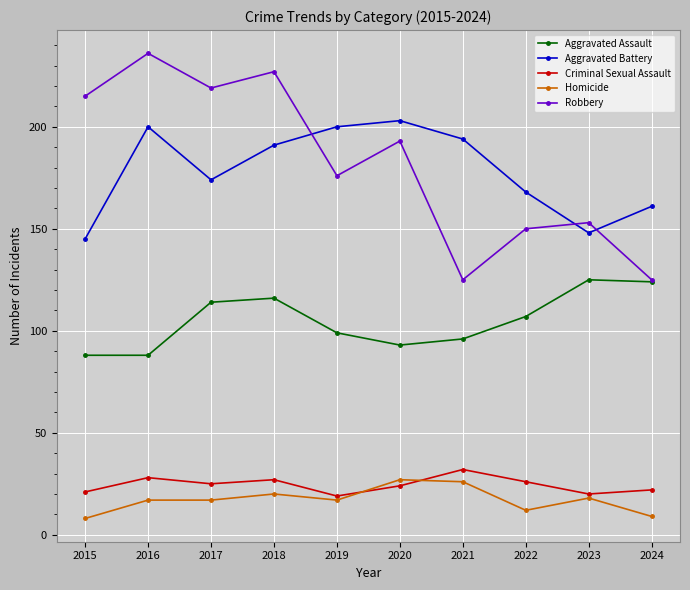

List the series in order of their peak value, lowest first.

Homicide, Criminal Sexual Assault, Aggravated Assault, Aggravated Battery, Robbery